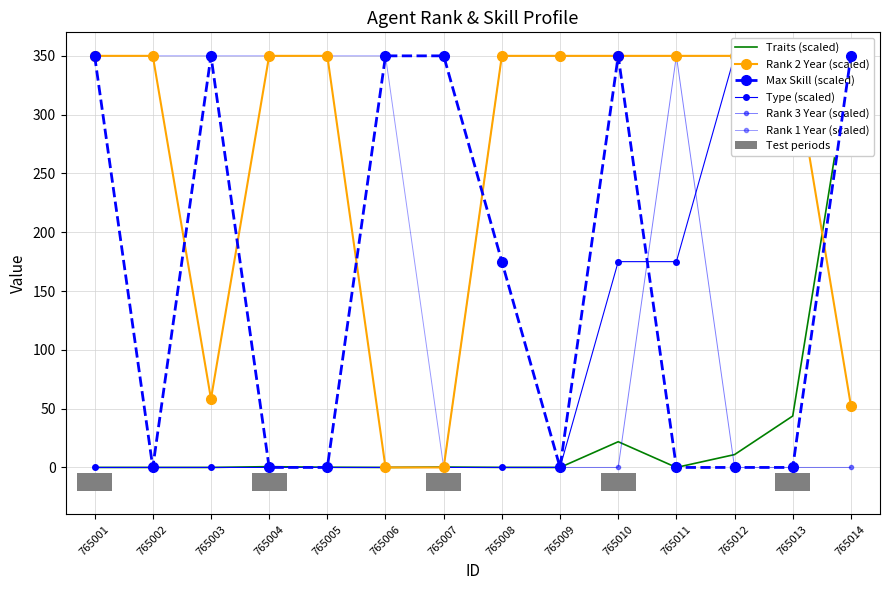

Are the bars grouped side by side (vs. stacked)?

Yes